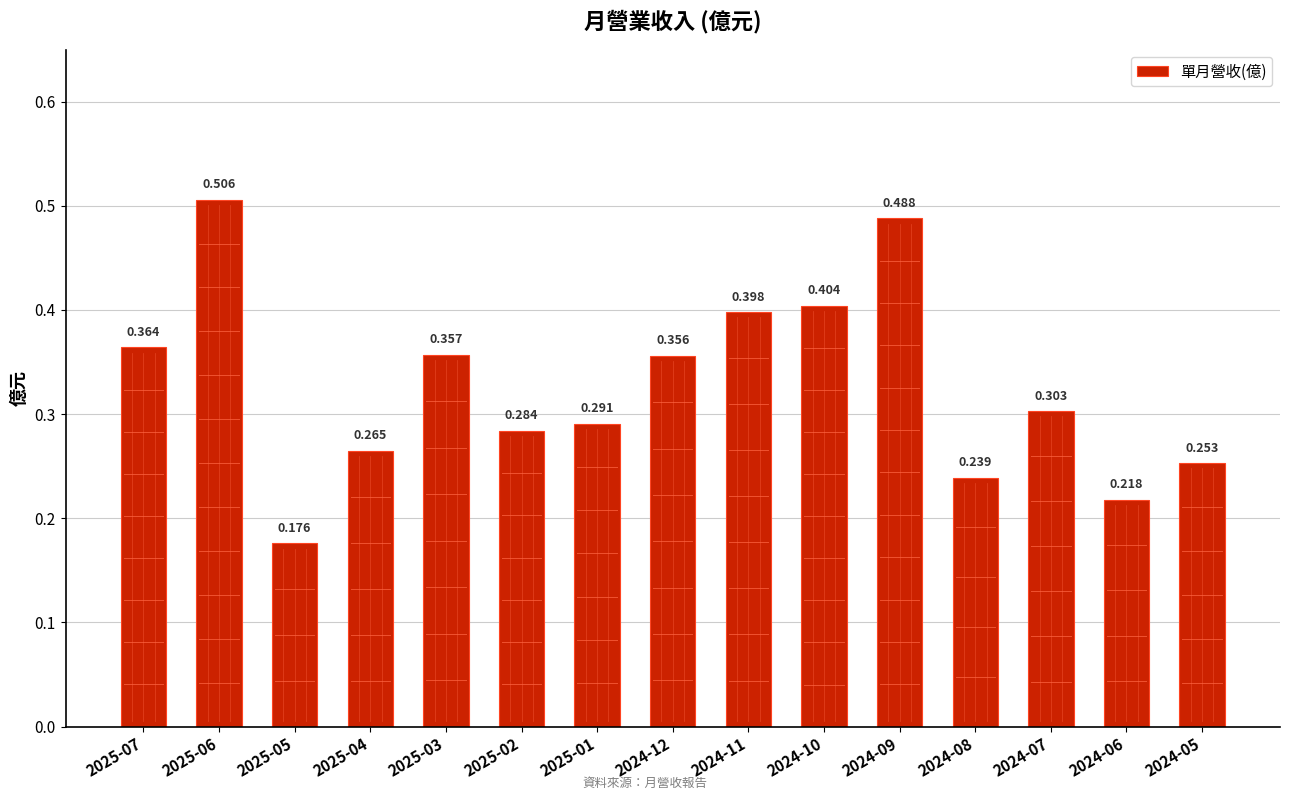

Count the number of categories in the chart.

15